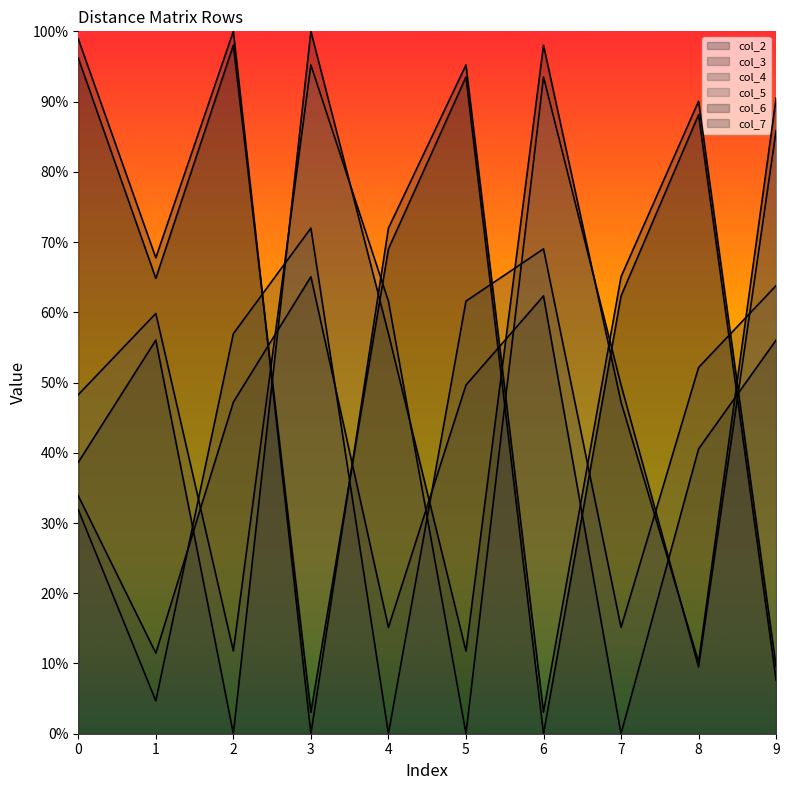

Where is the first local maximum for col_3?

2